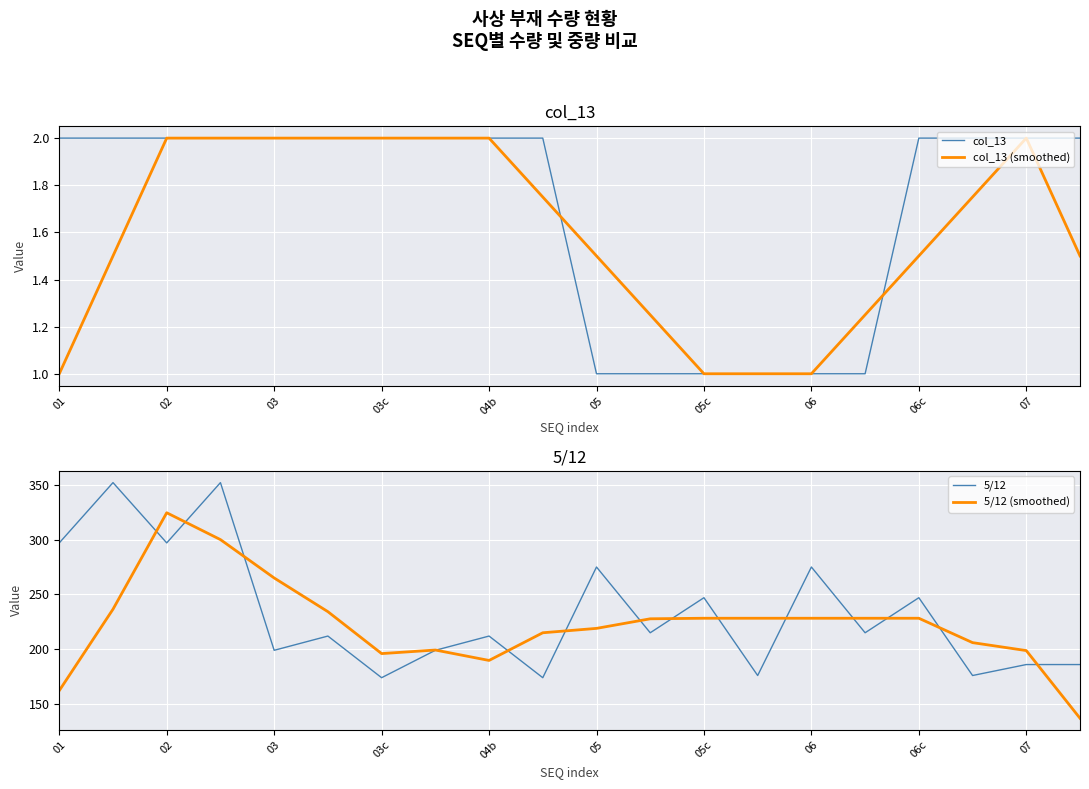

What is the maximum value for col_13 (smoothed)?

2.0